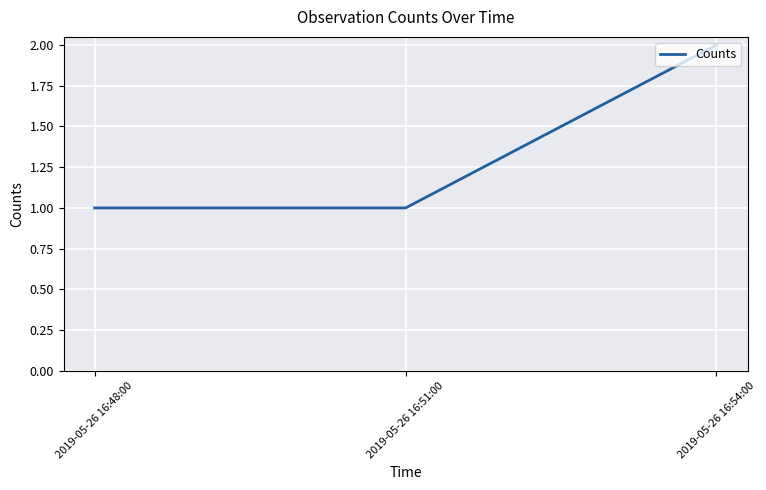

Between 2019-05-26 16:51:00 and 2019-05-26 16:54:00, which is larger?

2019-05-26 16:54:00